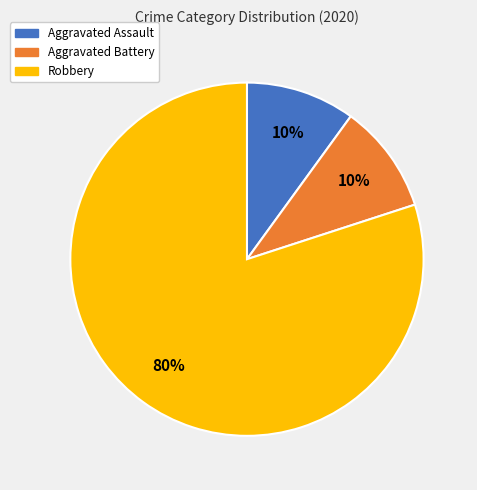

The Aggravated Battery slice represents 22% of the pie. True or false?

False